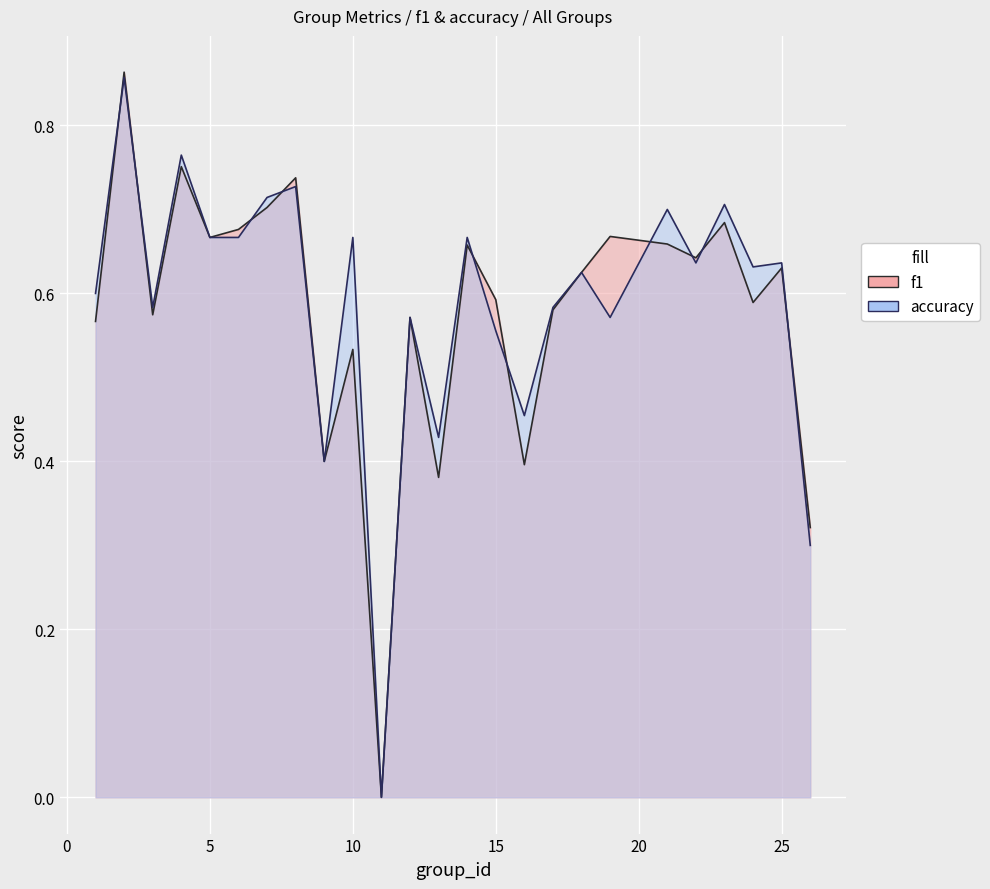

True or false: accuracy and f1 intersect in this chart.

True